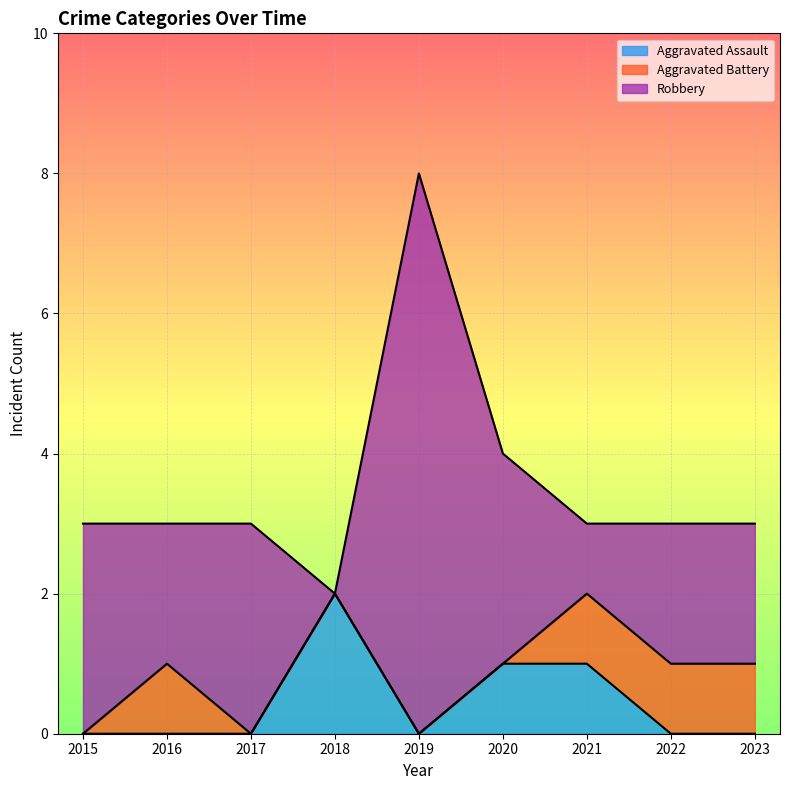

At which category does Aggravated Assault reach its first local valley?

2019